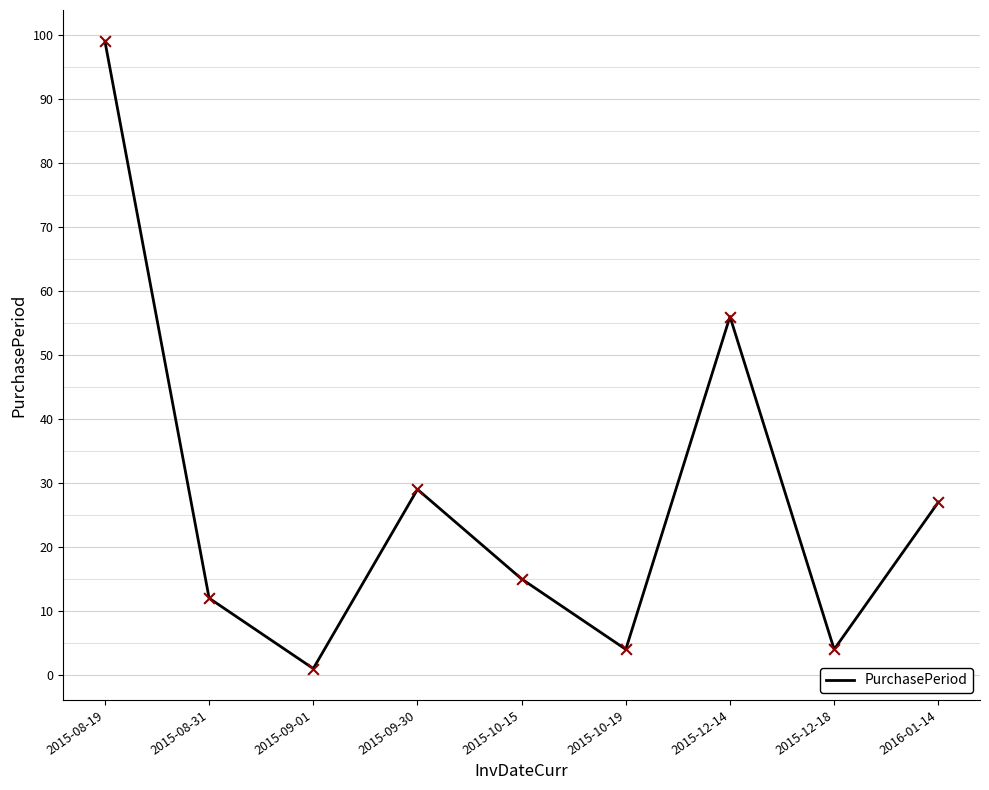

Between 2015-09-01 and 2015-10-19, which is larger?

2015-10-19